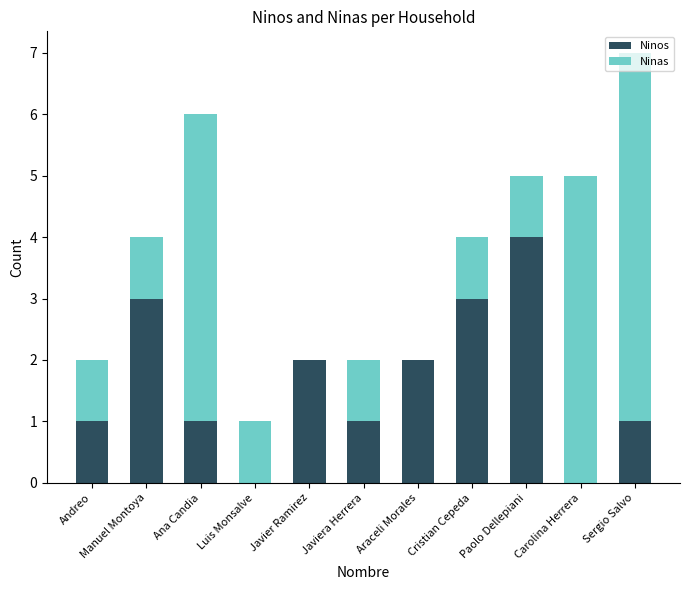

Count the number of categories in the chart.

11